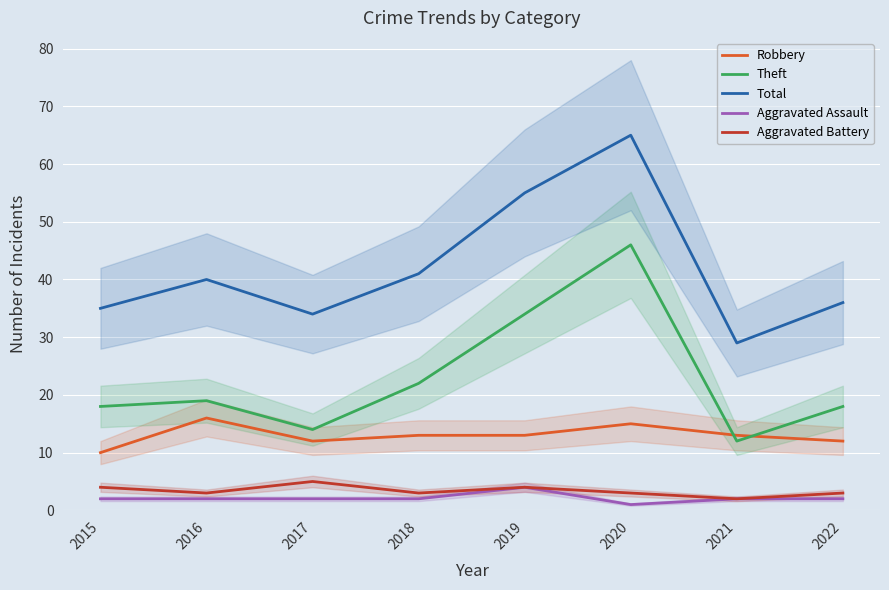

Rank the categories by Total value from lowest to highest.

2021, 2017, 2015, 2022, 2016, 2018, 2019, 2020